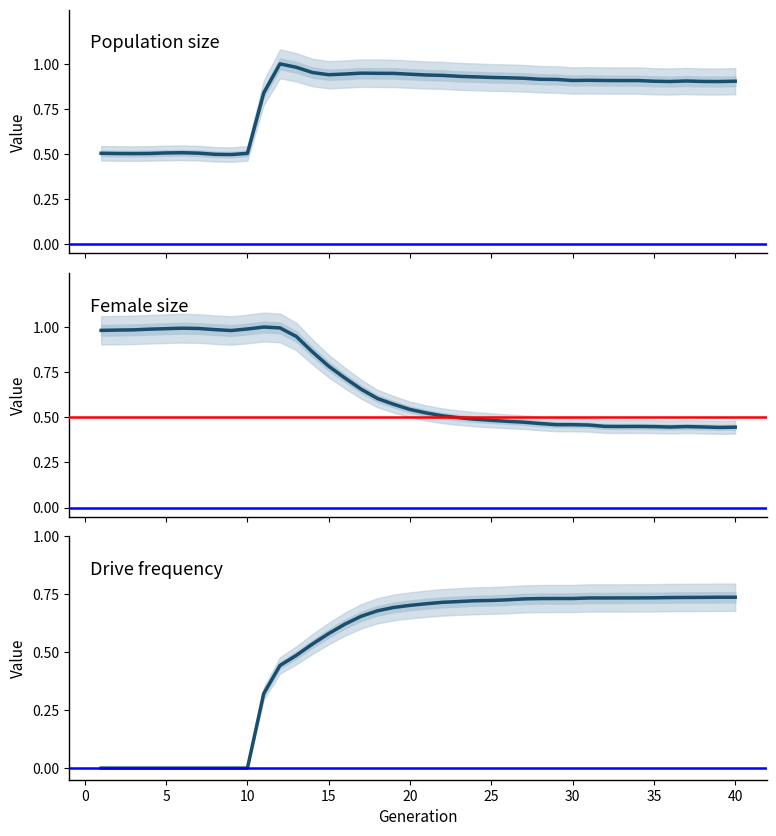

Where is the first local maximum for rate_has_drive?

30